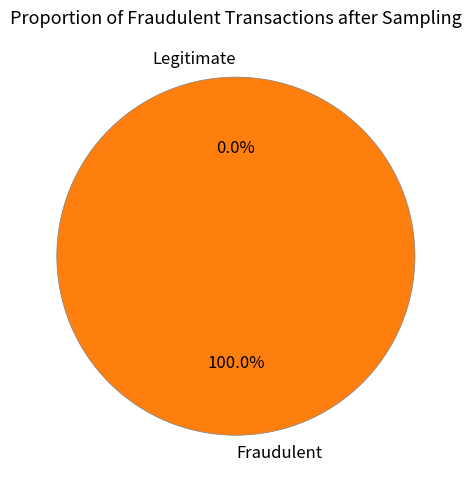

Between 1467385711 and 1466622544, which is larger?

1467385711